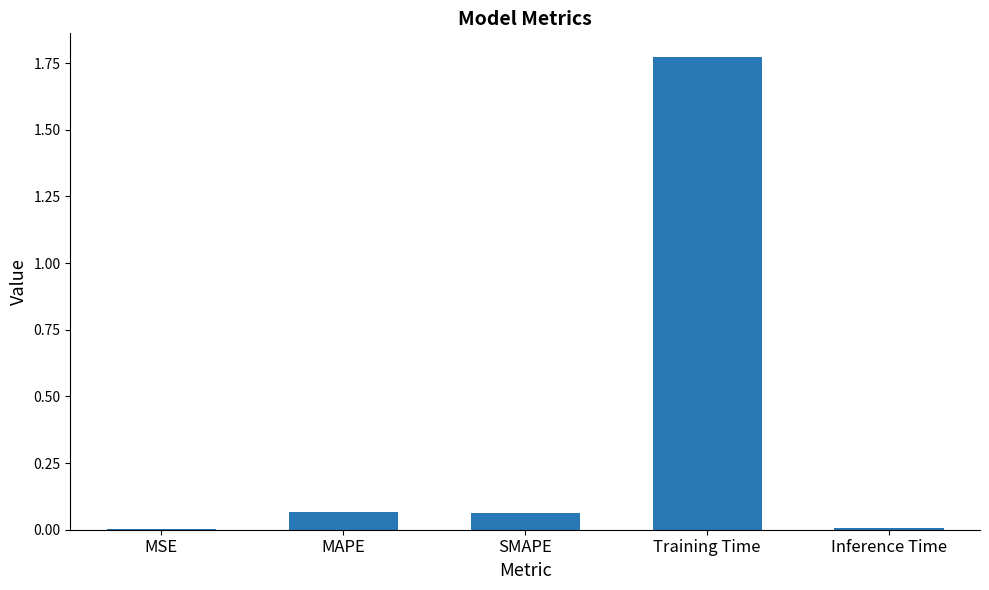

The chart shows a value of 0.0 at MSE. True or false?

True